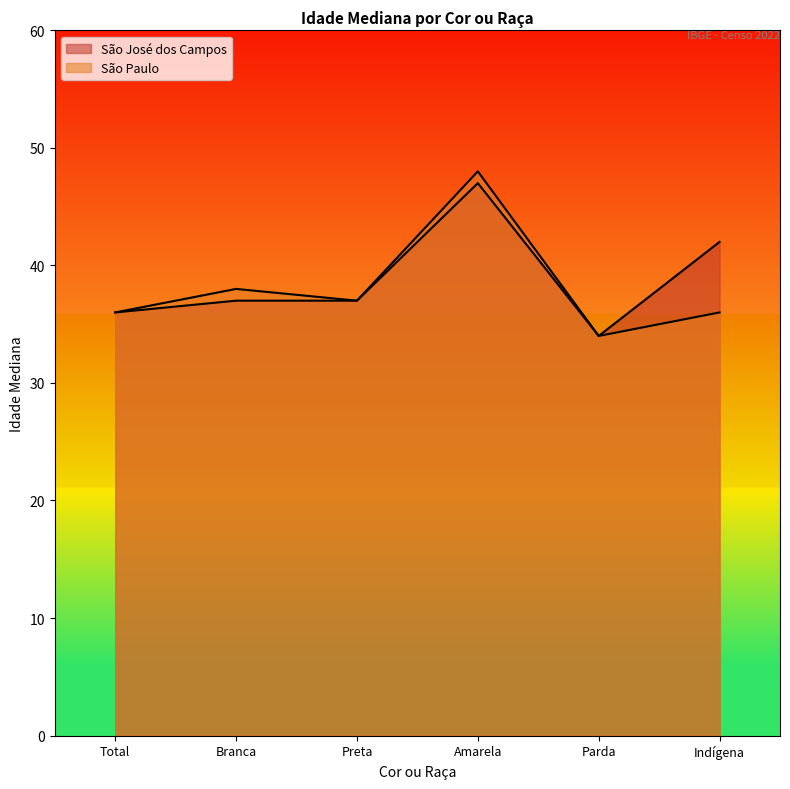

What is the average value of the São Paulo series?

38